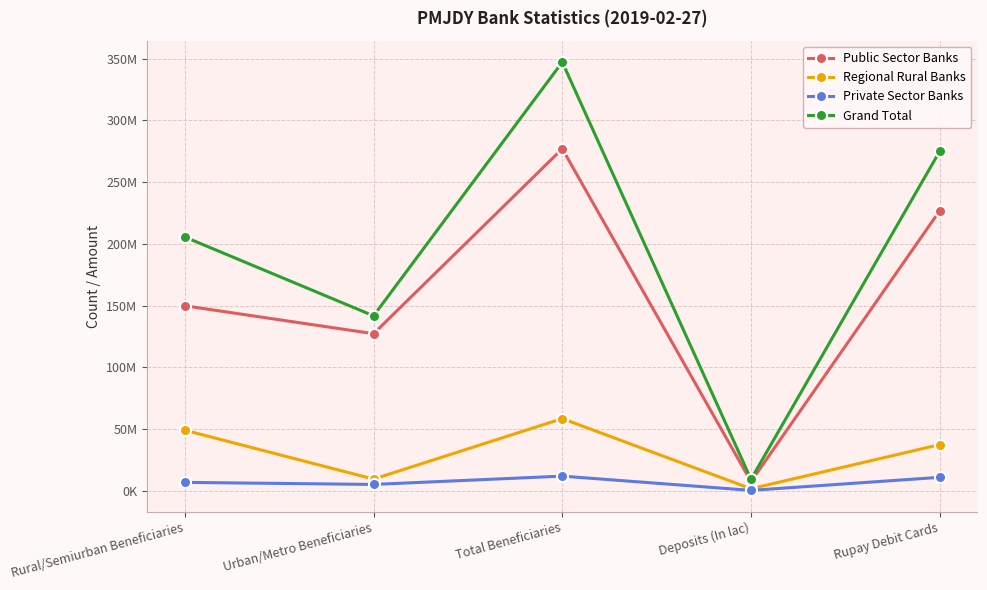

True or false: Grand Total has more than 0 interior local peaks.

True